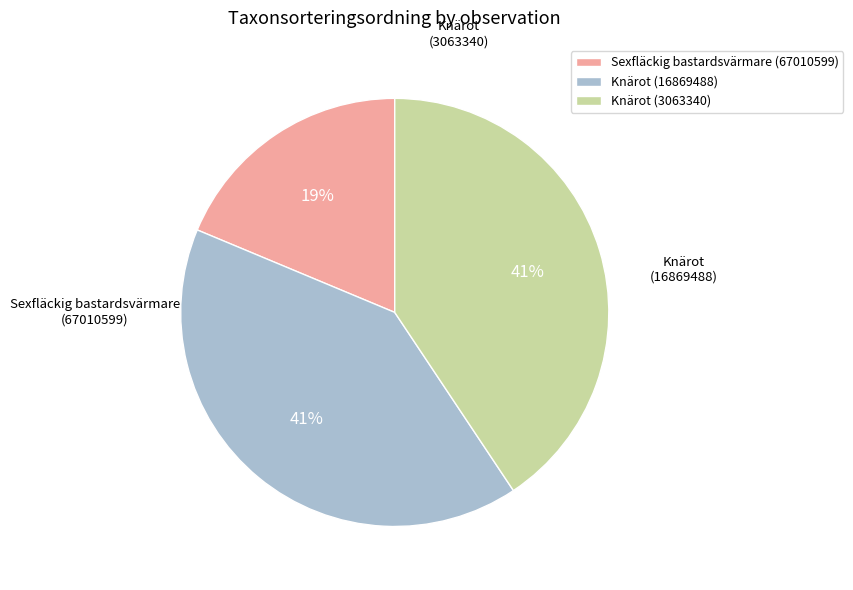

True or false: Knärot (3063340) accounts for 52% of the total.

False